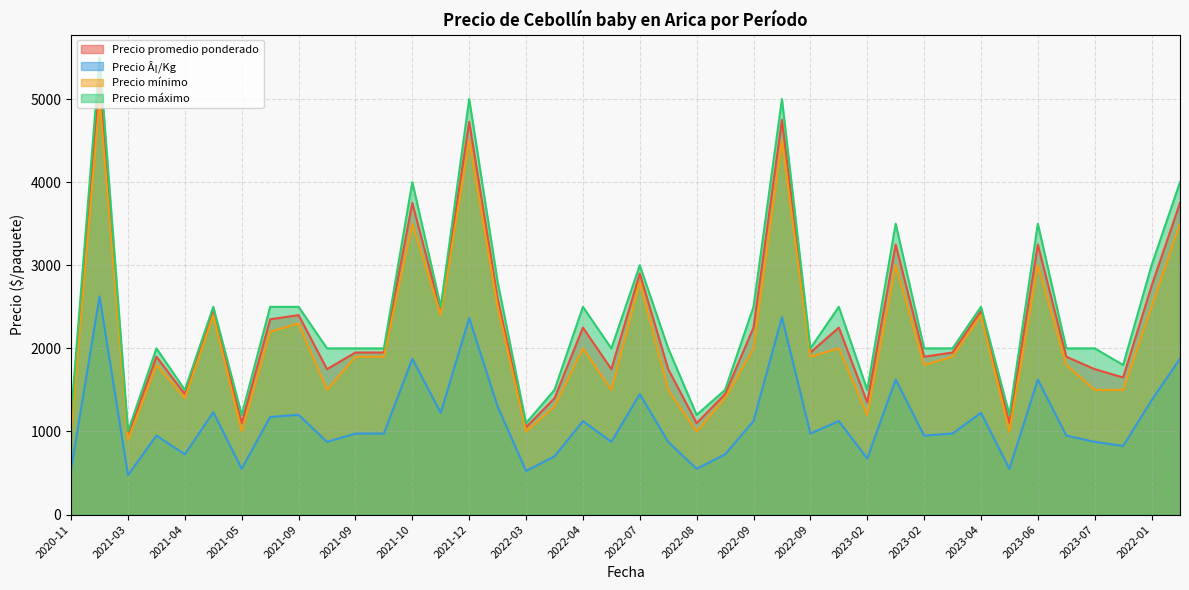

List the series in order of their peak value, lowest first.

Precio Â¡/Kg, Precio mínimo, Precio promedio ponderado, Precio máximo